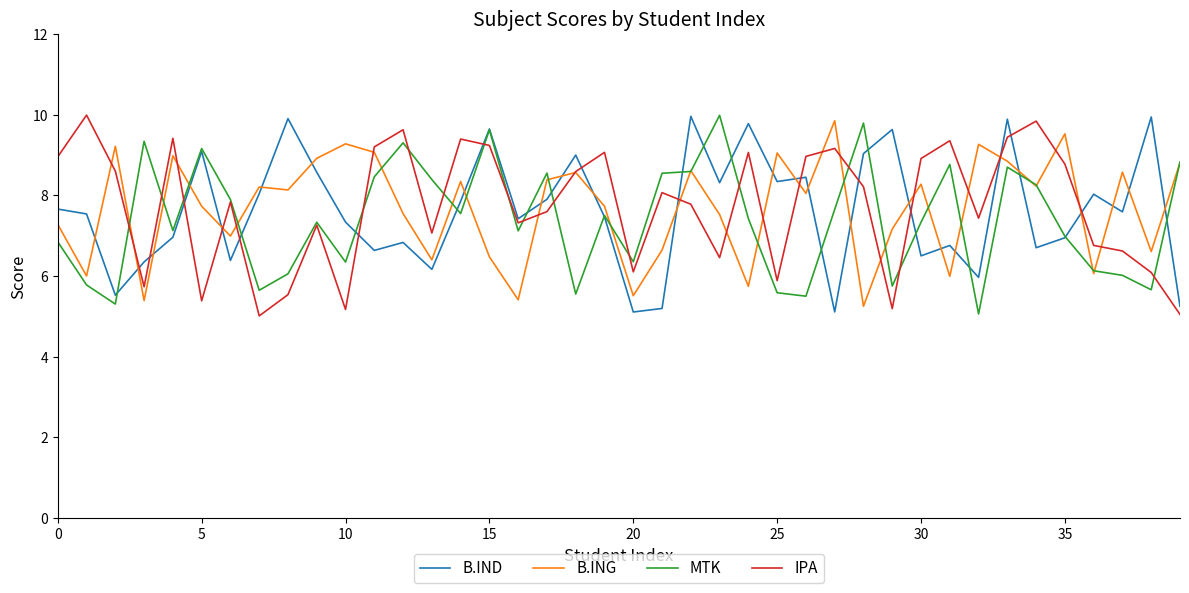

What is the minimum value for IPA?

5.0